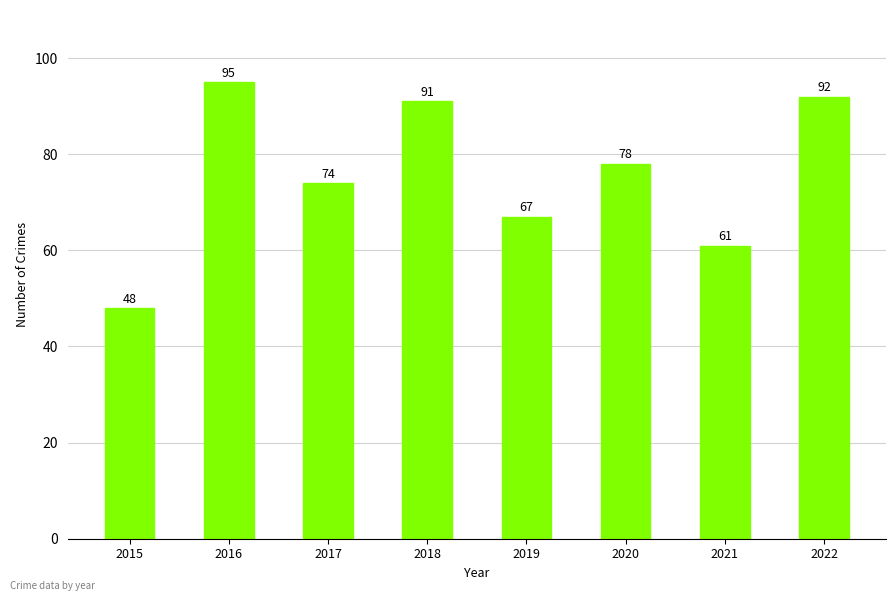

What is the difference between the maximum and second lowest values?

34